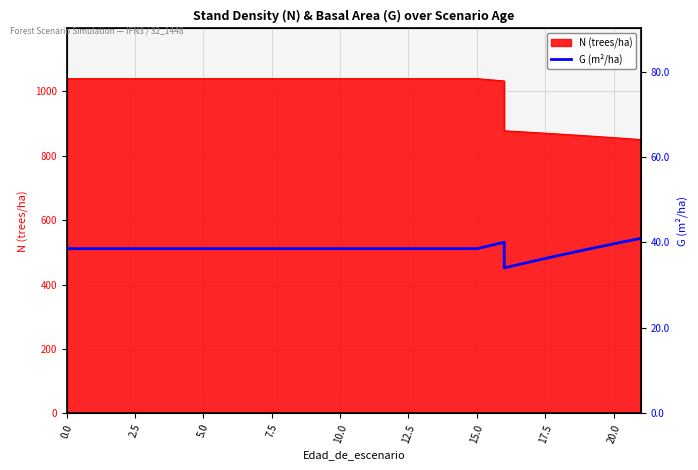

What is the value of the 9th point from the left?

38.5